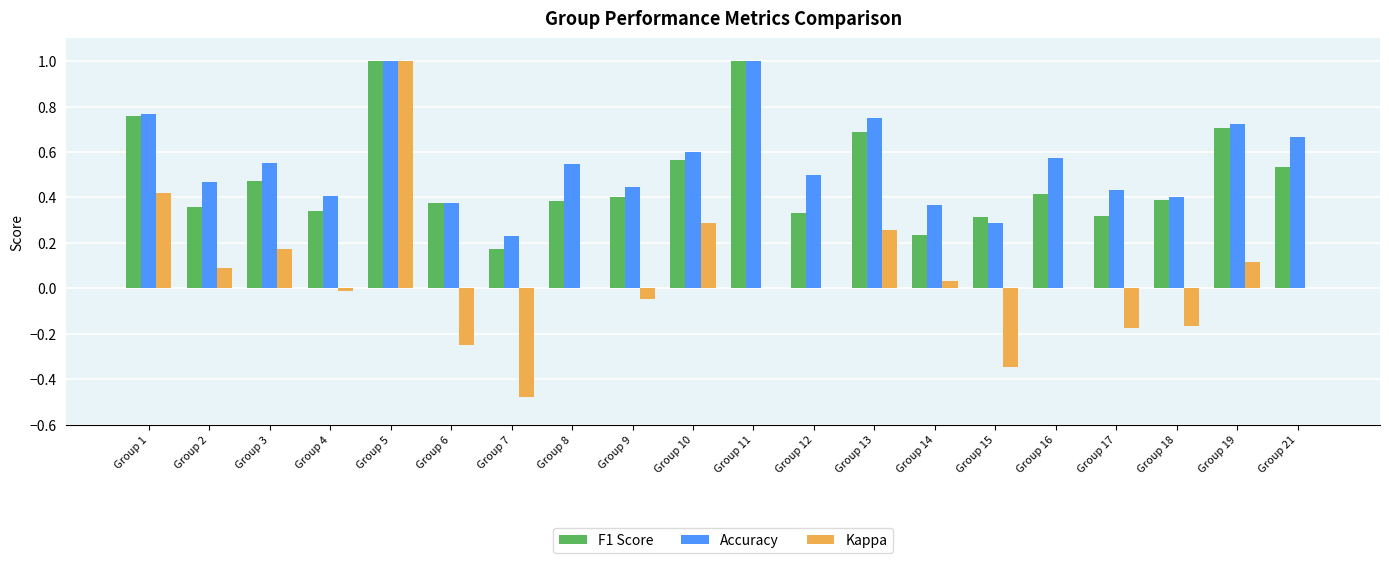

The Kappa series shows 0.0 at Group 21. True or false?

True